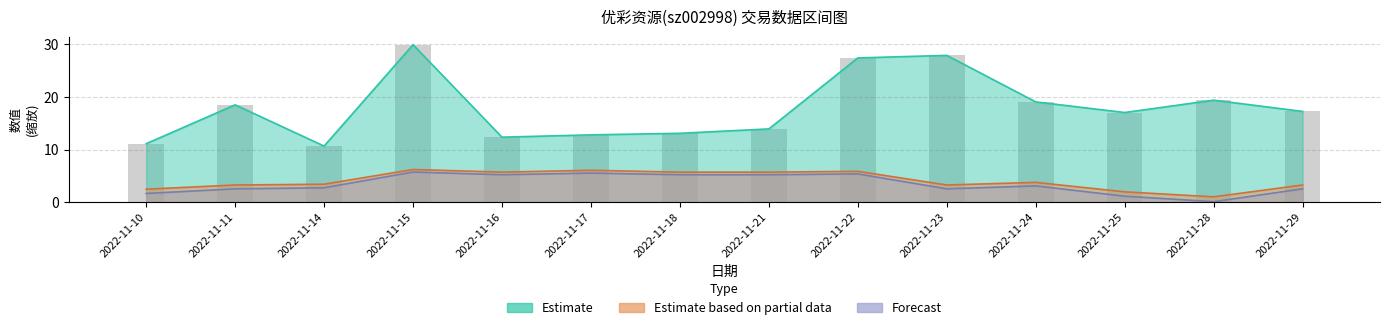

Which category has the lowest value in the 换手率x1000 series?

2022-11-14